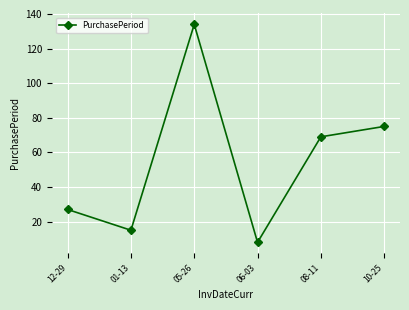

Where does the data first go above 69?

05-26